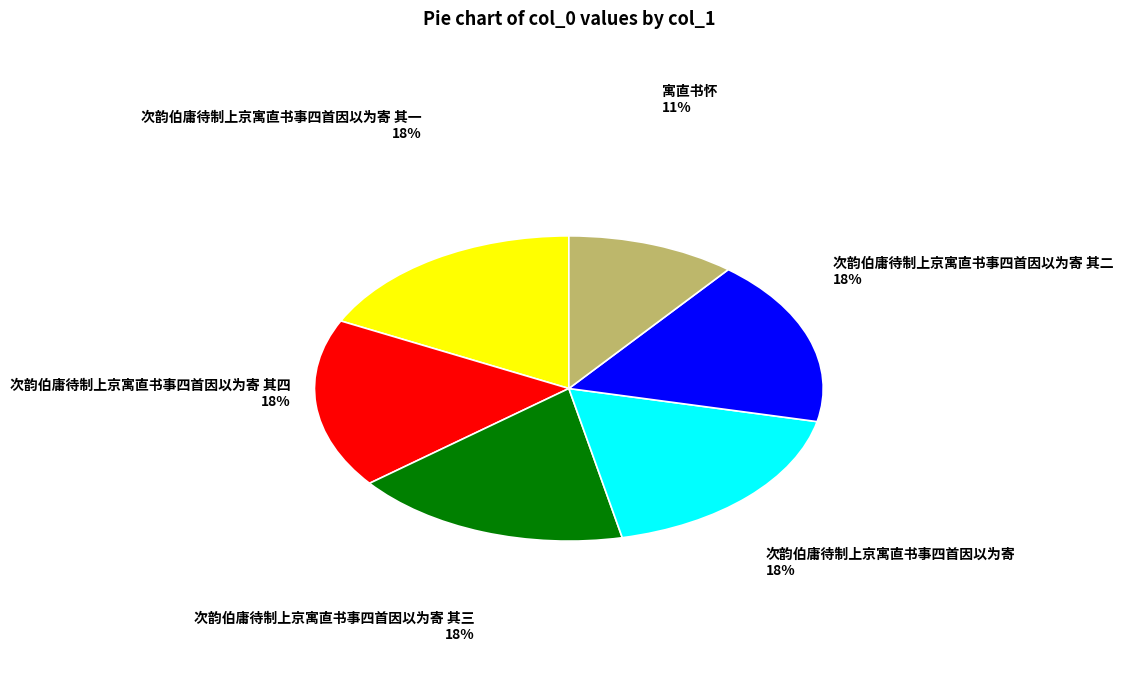

Combined, do 次韵伯庸待制上京寓直书事四首因以为寄 18% and 次韵伯庸待制上京寓直书事四首因以为寄 其二 18% account for over 50%?

No